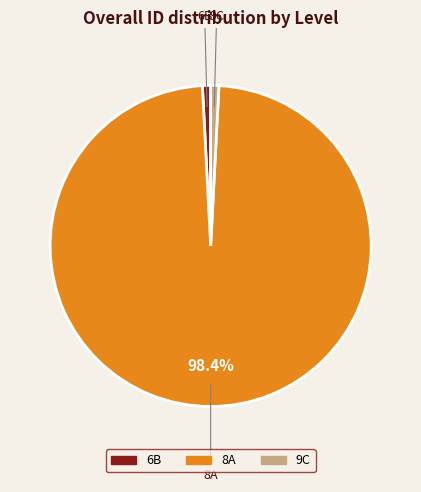

To the nearest percent, what is the average slice percentage?

33%